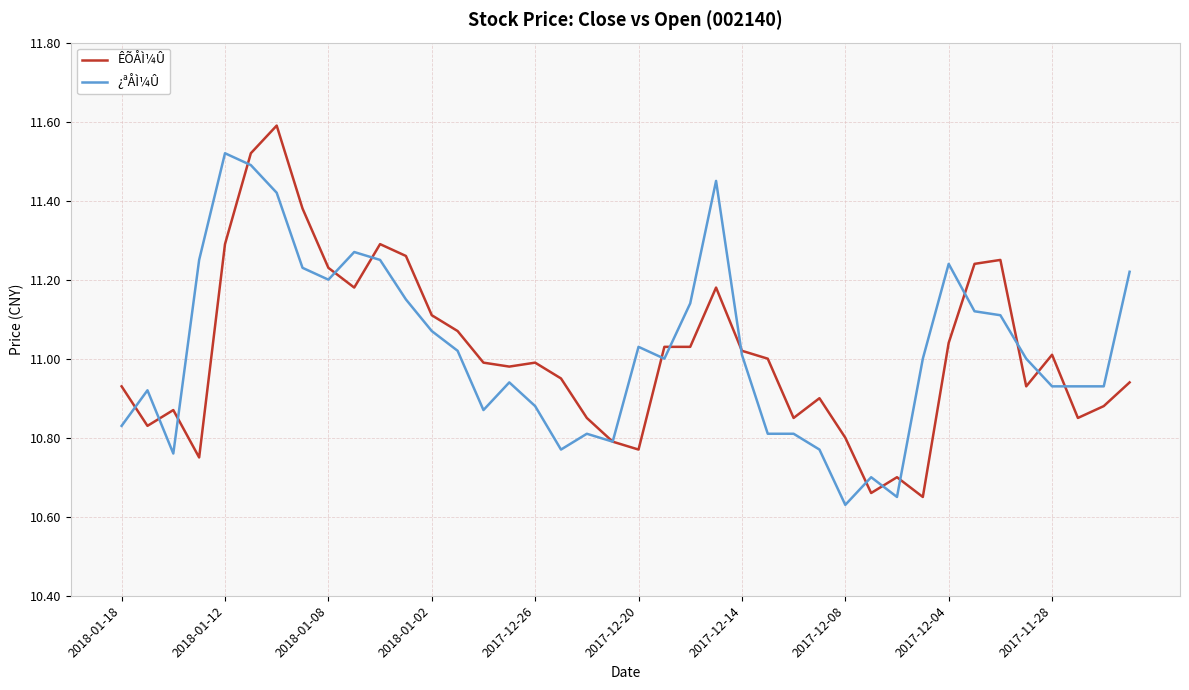

What is the maximum value for ÊÕÅÌ¼Û?

11.6